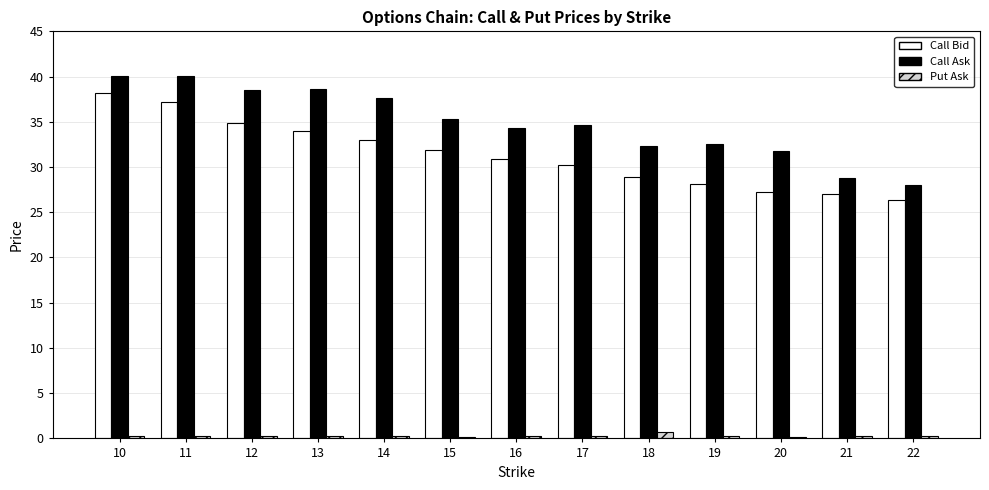

Is the value of Put Ask at 10 greater than the value of Call Bid at 20?

No